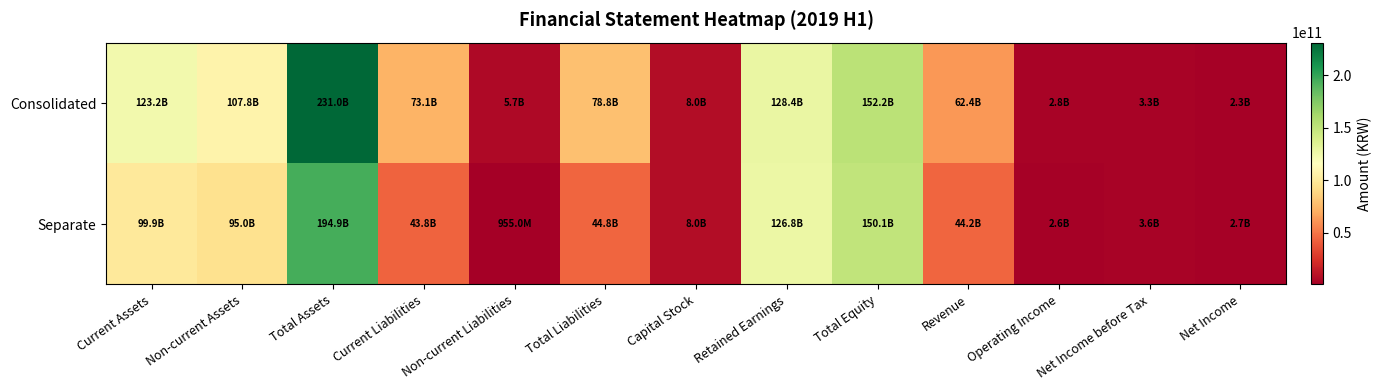

Reading right to left, transcribe all the data shown in this chart.

Consolidated: Net Income=2306308009	Net Income before Tax=3300567326	Operating Income=2814197545	Revenue=62361004283	Total Equity=152249599211	Retained Earnings=128399471663	Capital Stock=8000000000	Total Liabilities=78763053239	Non-current Liabilities=5711421306	Current Liabilities=73051631933	Total Assets=231012652450	Non-current Assets=107810095480	Current Assets=123202556970
Separate: Net Income=2702866367	Net Income before Tax=3623000577	Operating Income=2588970104	Revenue=44208341413	Total Equity=150127273006	Retained Earnings=126829935511	Capital Stock=8000000000	Total Liabilities=44785605173	Non-current Liabilities=954972924	Current Liabilities=43830632249	Total Assets=194912878179	Non-current Assets=95026045947	Current Assets=99886832232